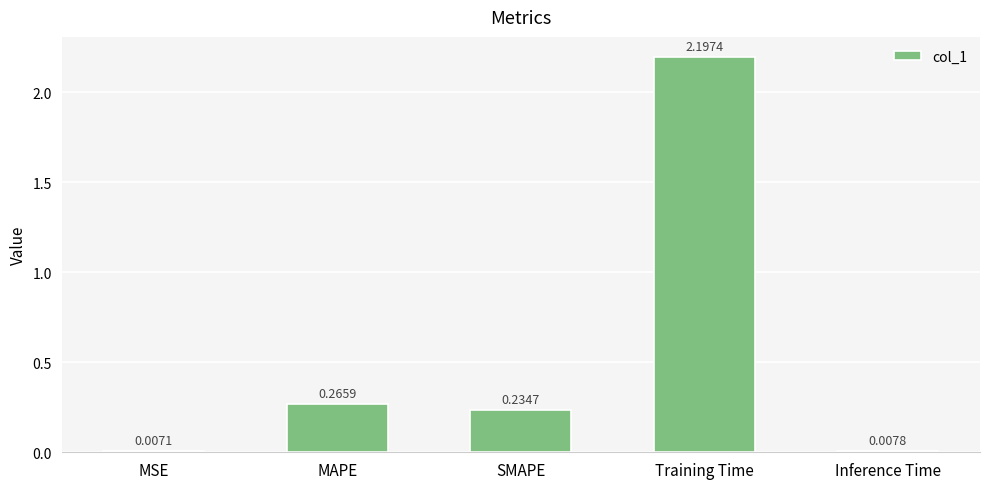

Which category has the highest value across all series?

Training Time